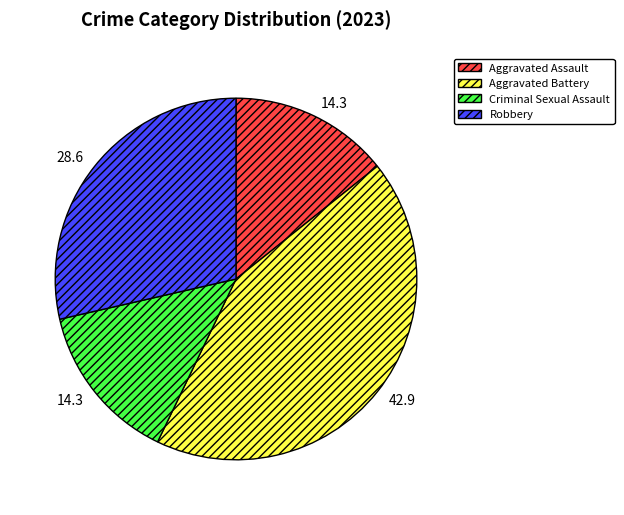

Count the number of slices in the pie.

4